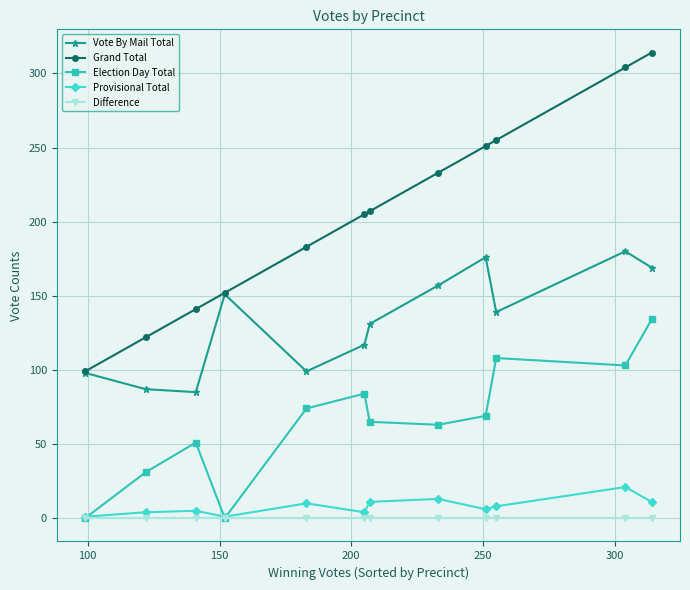

True or false: Provisional Total and Grand Total intersect in this chart.

False